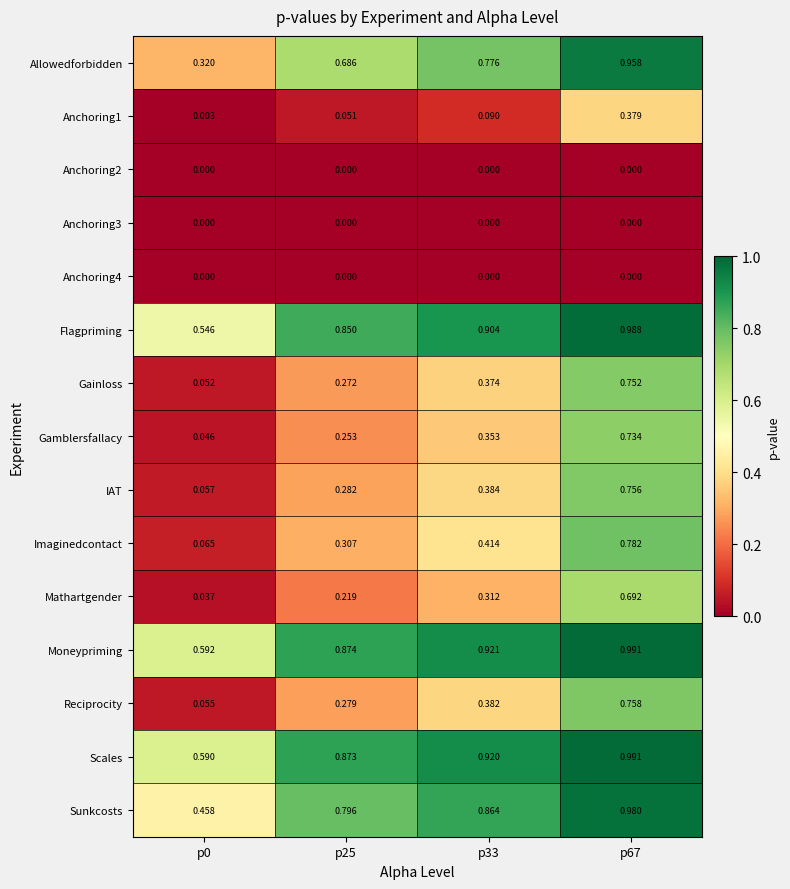

Which series has the largest total across all categories?

Moneypriming